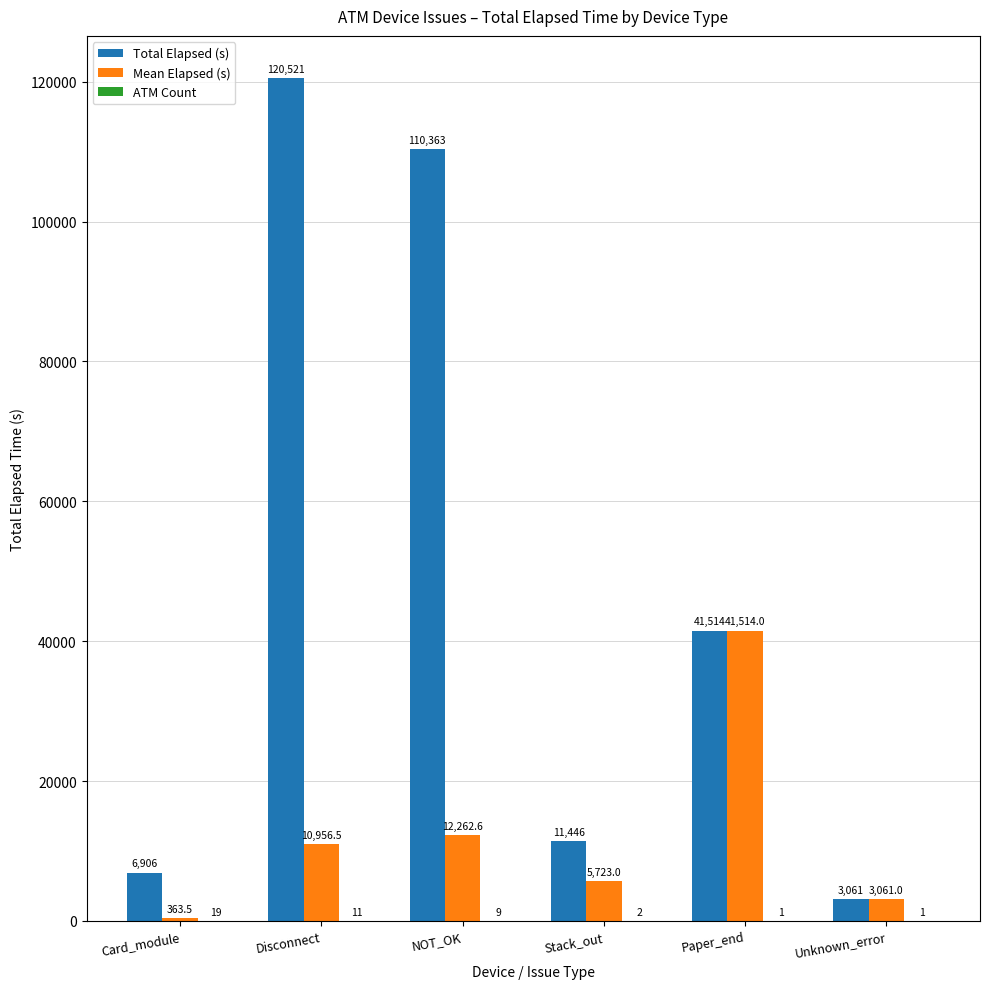

Which series has the largest range (max minus min)?

Total Elapsed (s)